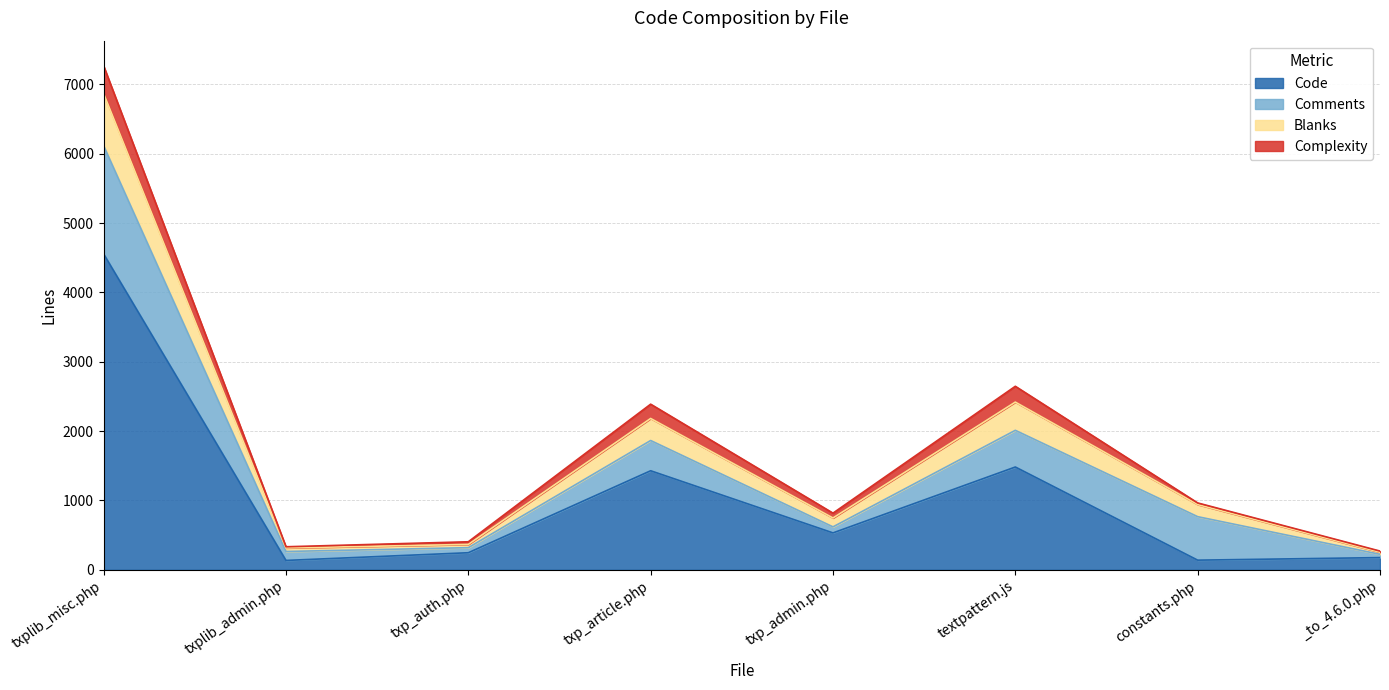

What is the greatest value displayed?

7266